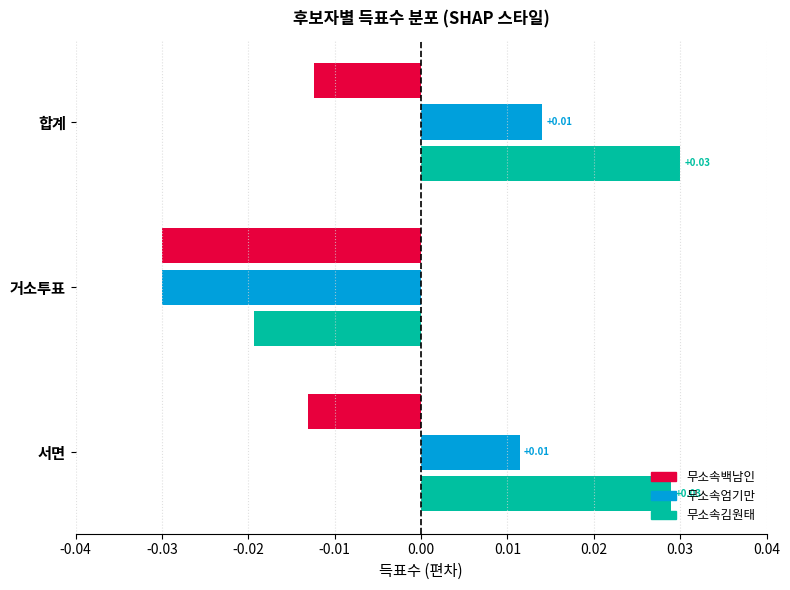

At which label is 무소속김원태 closest to 0?

거소투표